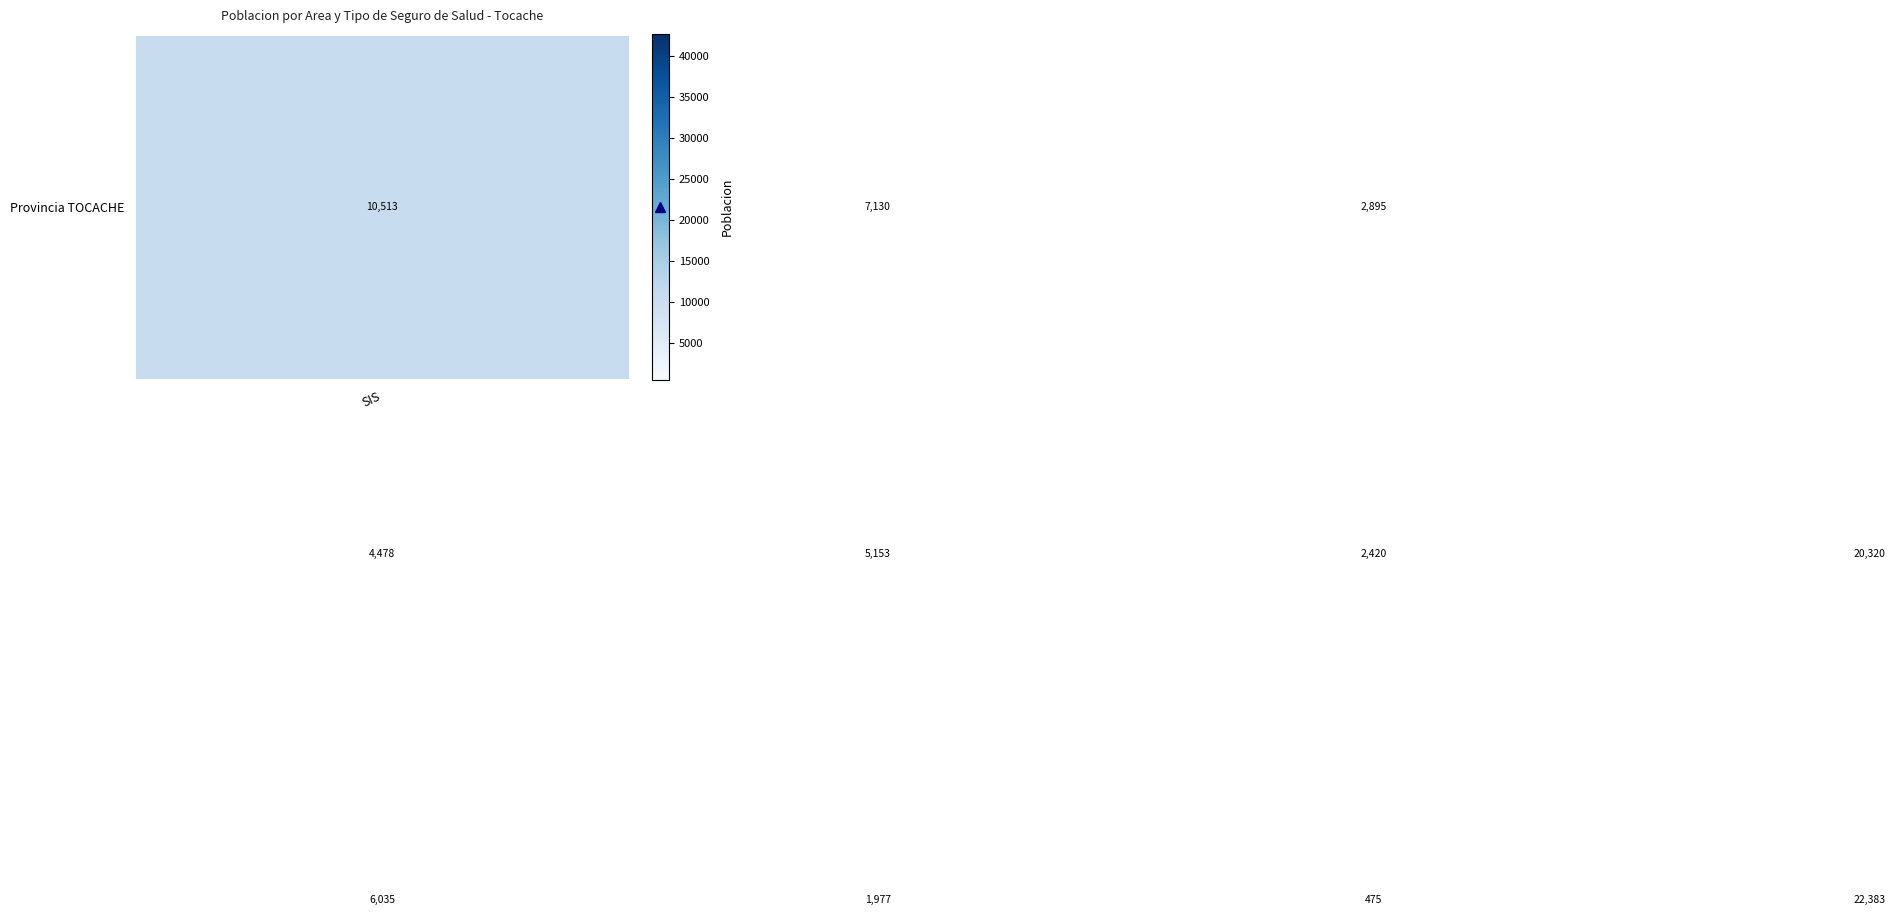

What is the minimum value shown in the chart?

475